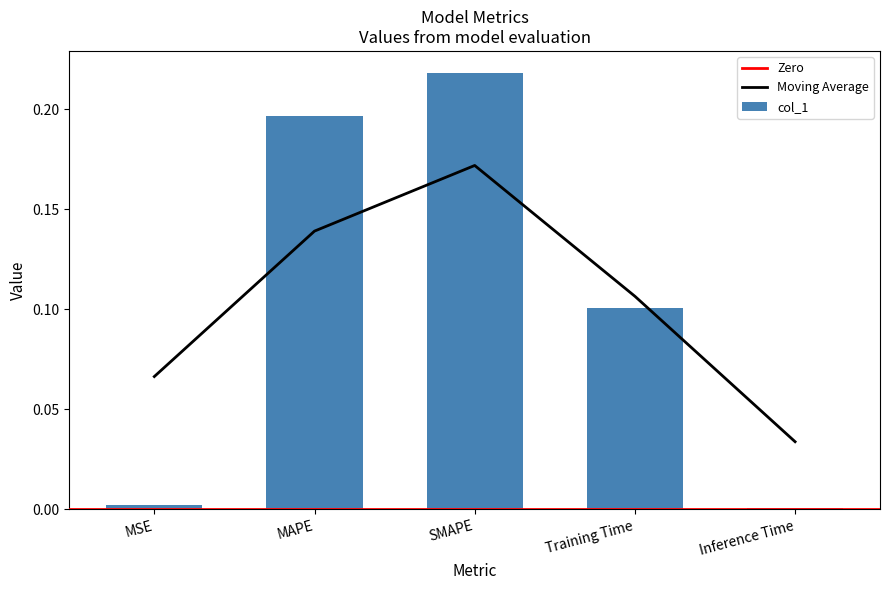

What is the approximate value at MAPE?

0.2